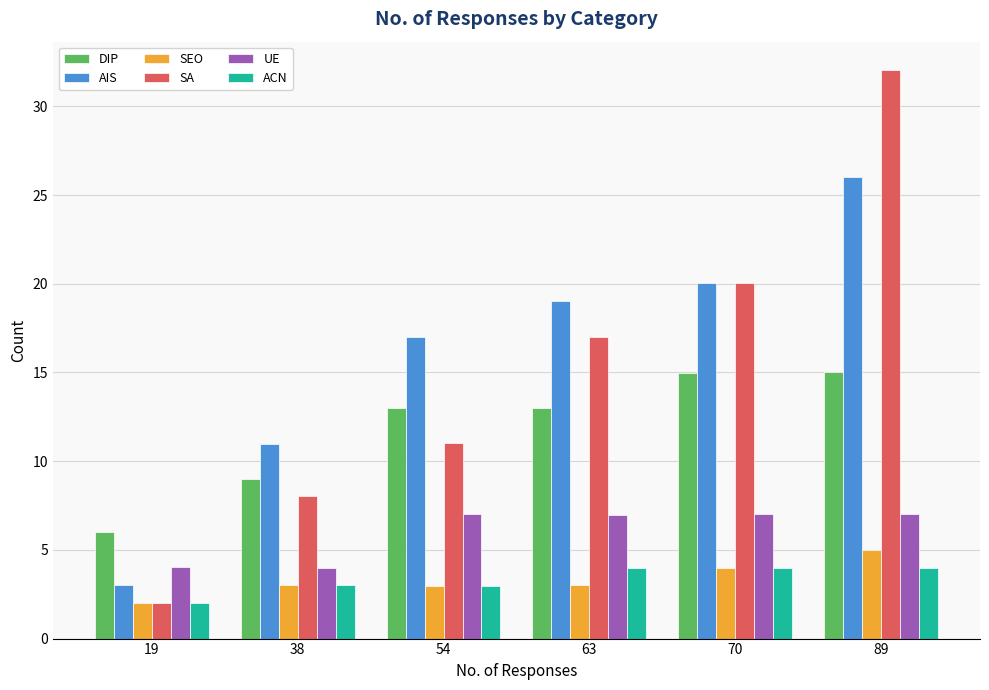

Rank the series by their maximum value, from highest to lowest.

SA, AIS, DIP, UE, SEO, ACN